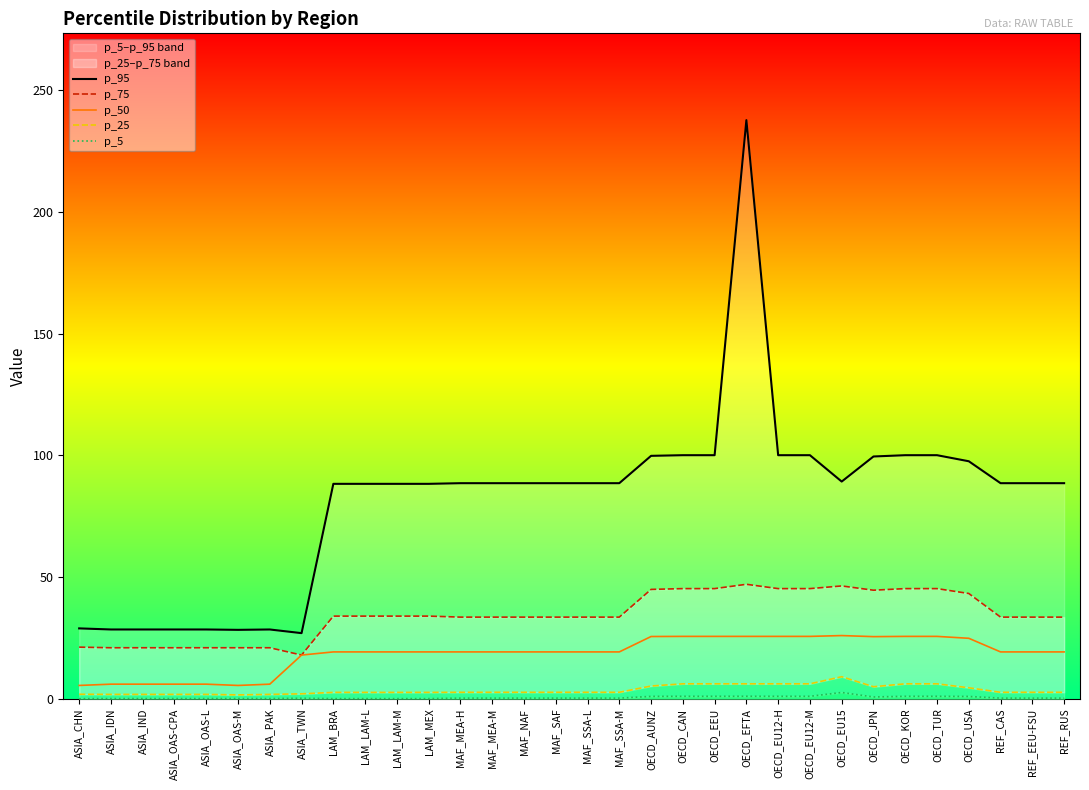

How many lines are shown in the chart?

5